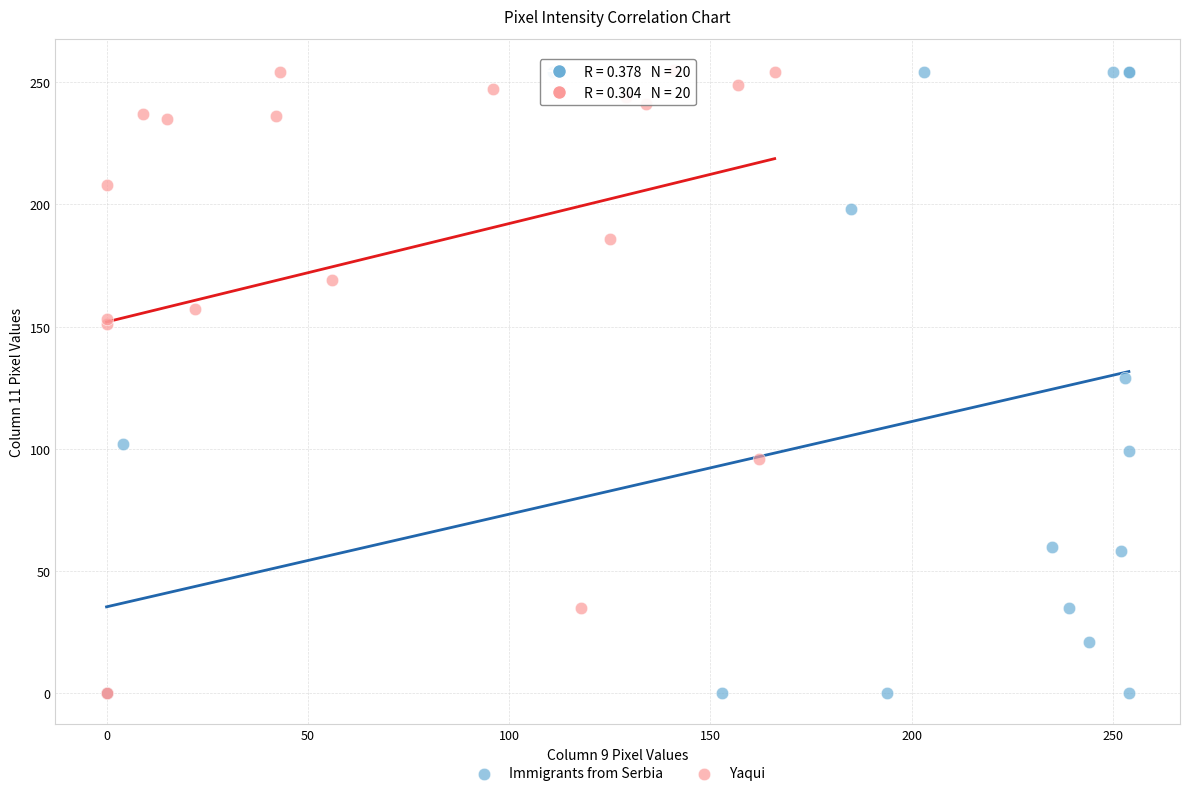

What are all the series names shown in the legend?

Immigrants from Serbia, Yaqui